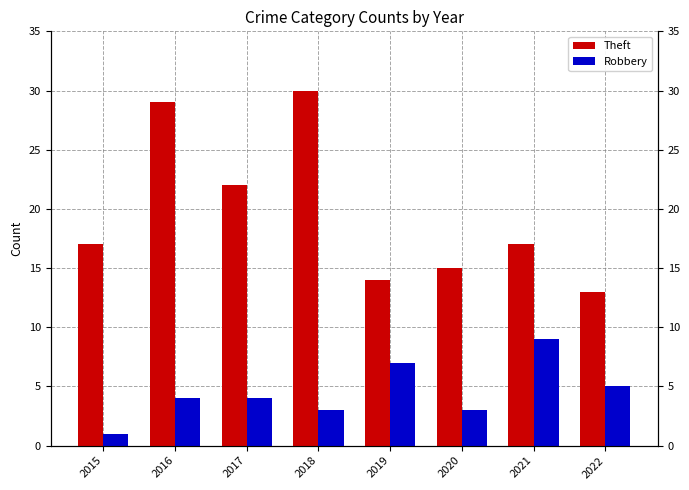

Which series has the largest total across all categories?

Theft